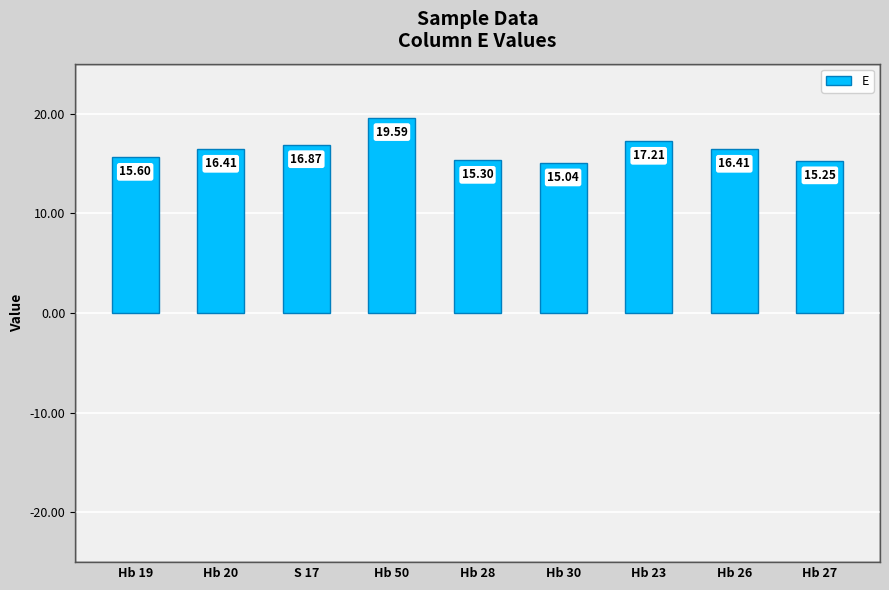

How many bars are there in total?

9